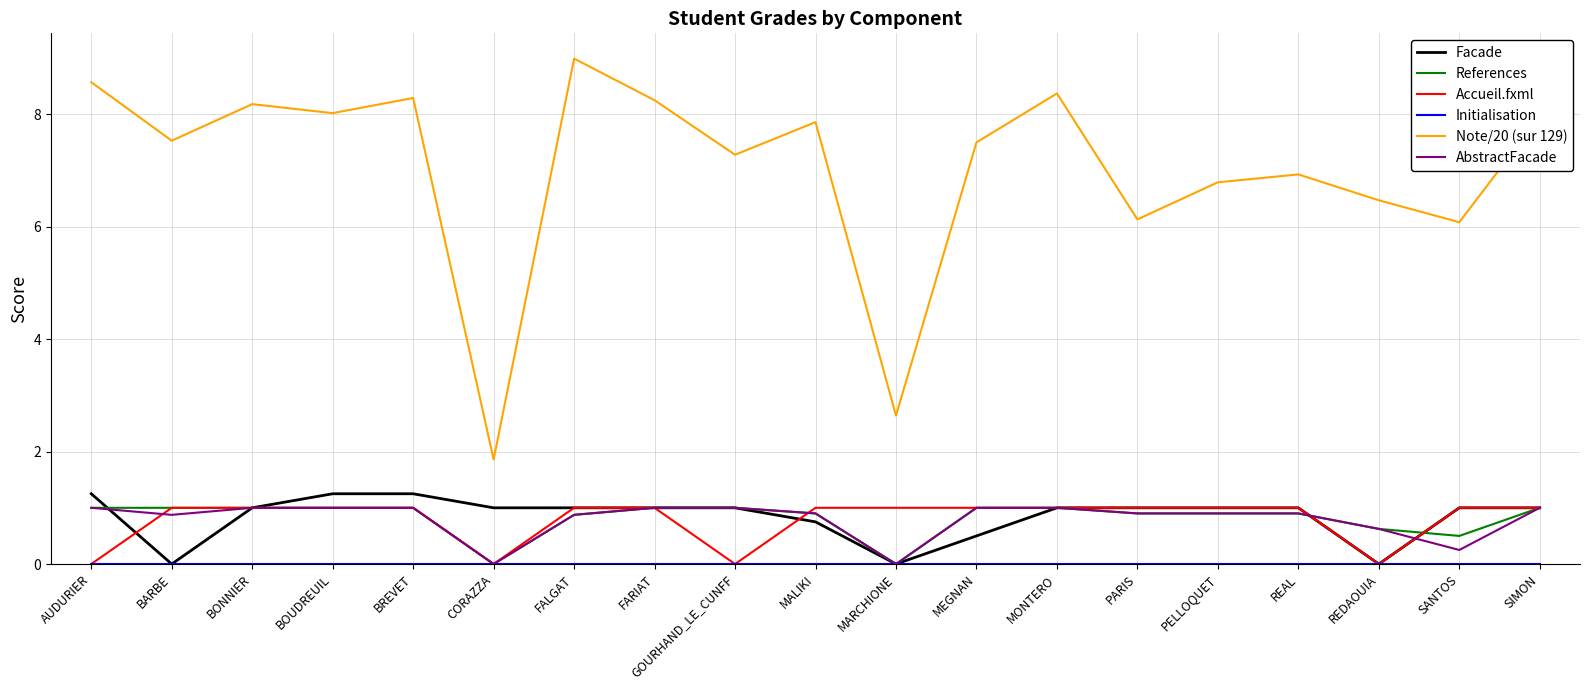

Which series has the widest spread of values?

Note/20 (sur 129)